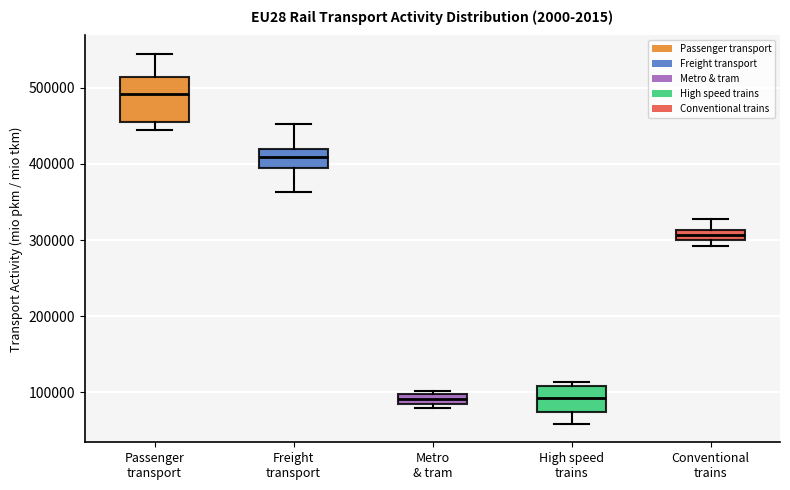

Where is the lower edge of the box for Metro & tram on the y-axis? The values are not printed on the chart, so give them approximately, as read against the axis.

80000